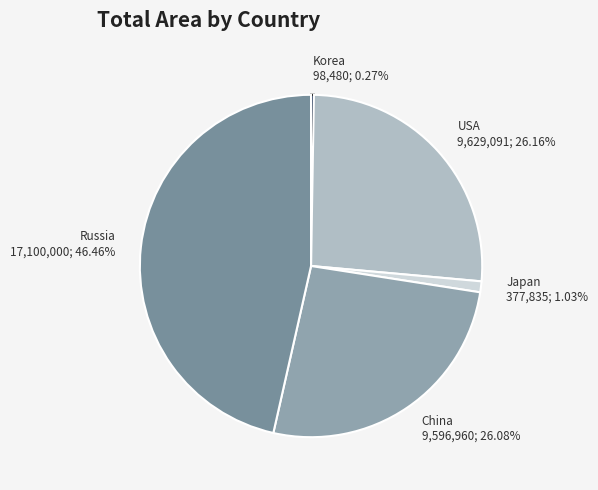

Do Russia and Japan together represent more than half of the pie?

No